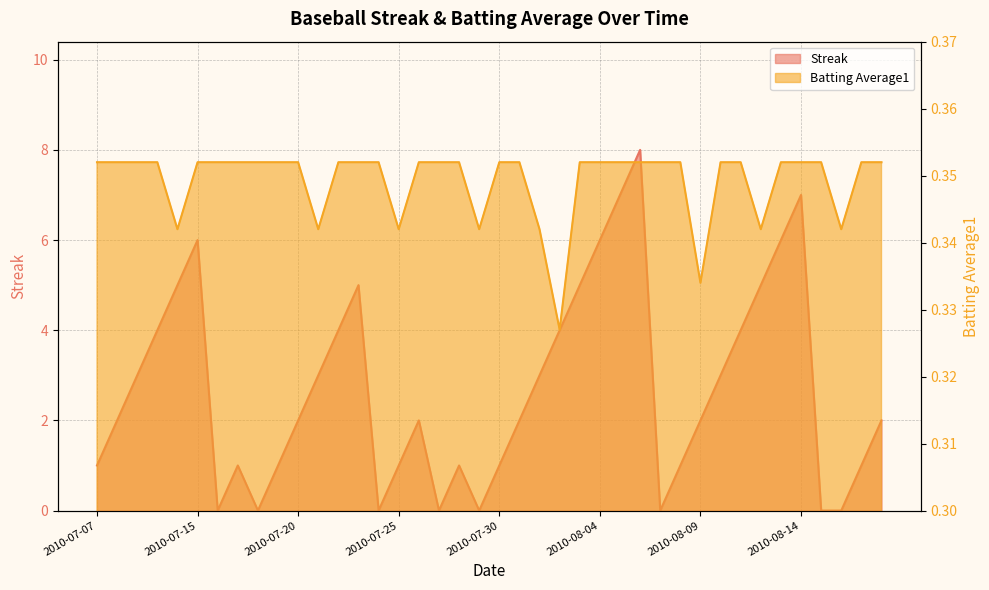

How many categories are shown in the chart?

40